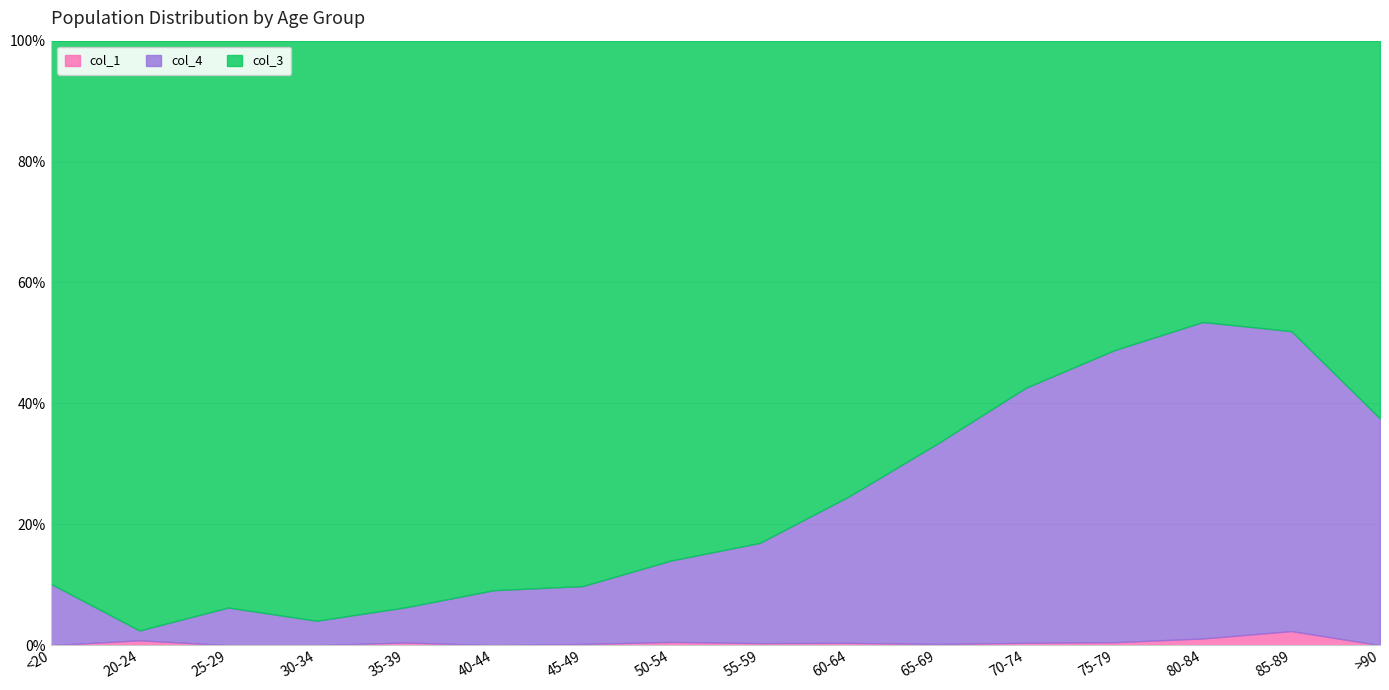

What is the total value across all series at 40-44?

100.0